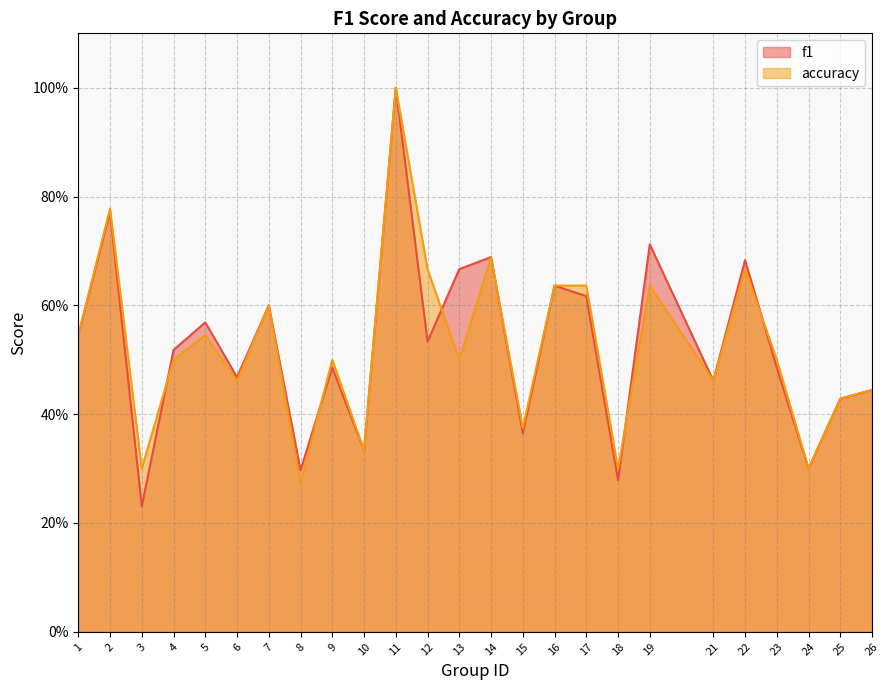

Rank the series by their maximum value, from lowest to highest.

f1, accuracy